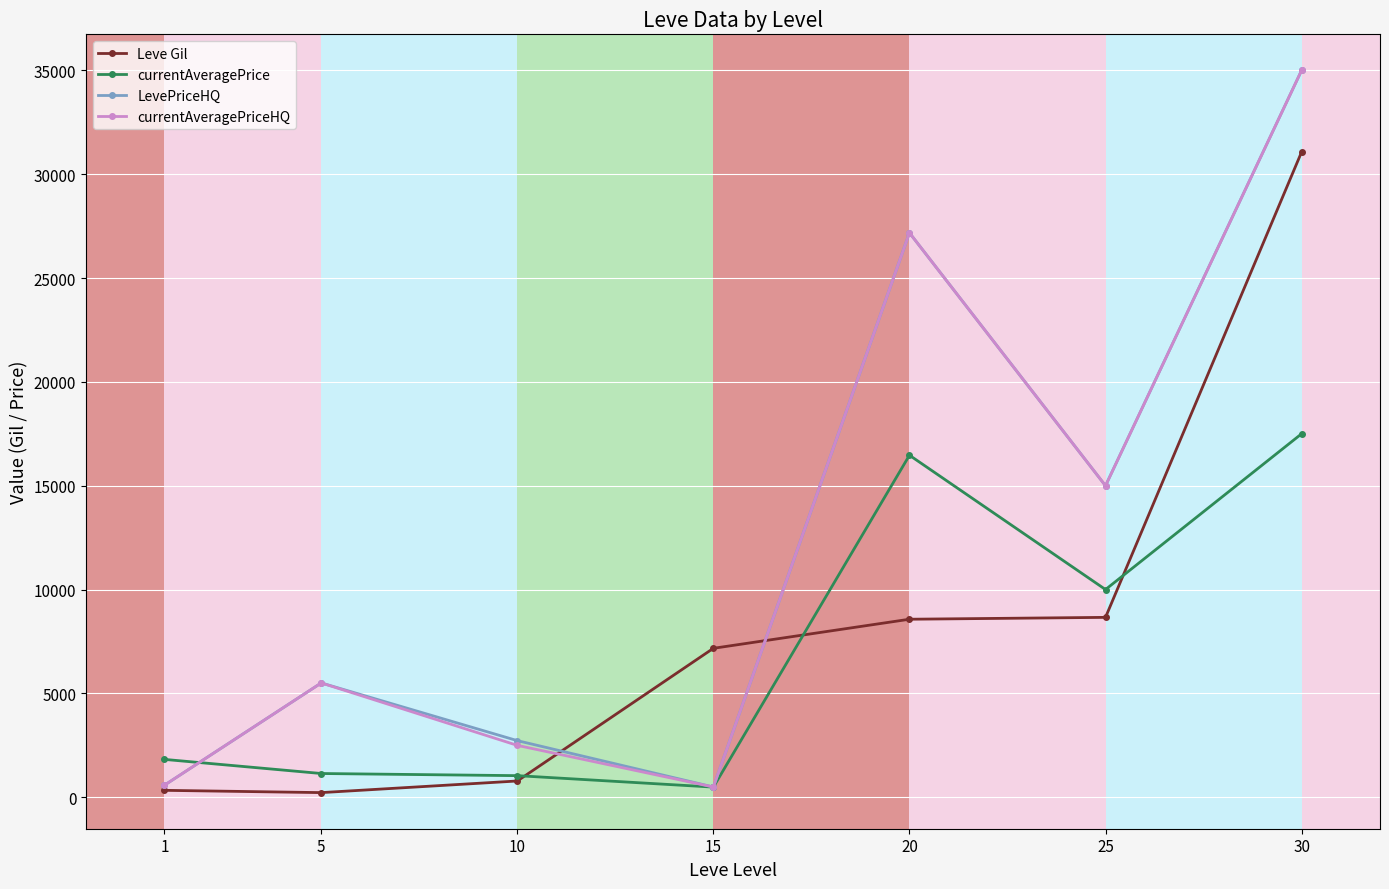

Is the value of currentAveragePrice at 30 greater than the value of currentAveragePriceHQ at 1?

Yes